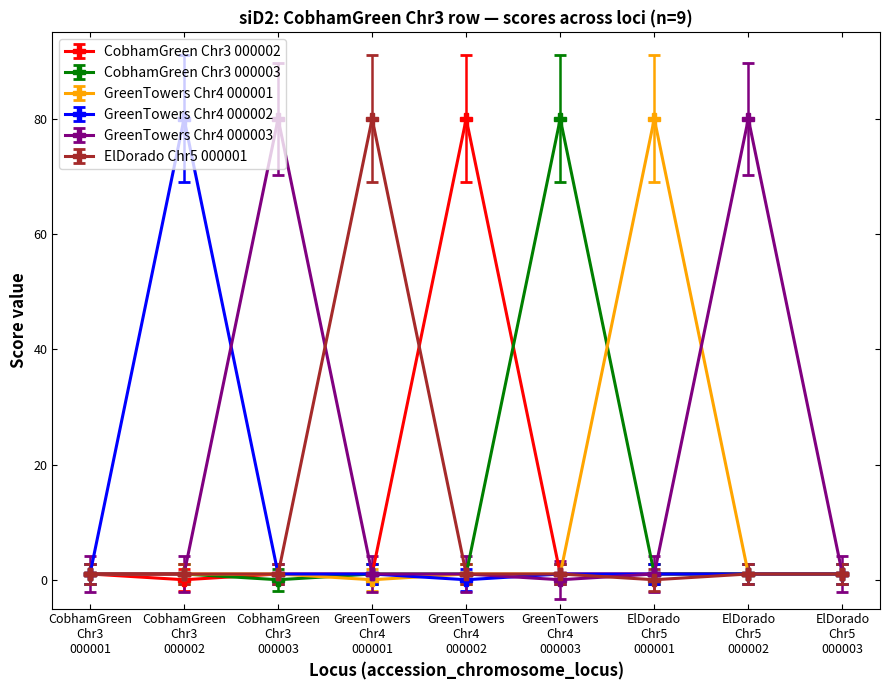

What is the label of the 8th point from the left?

ElDorado
Chr5
000002